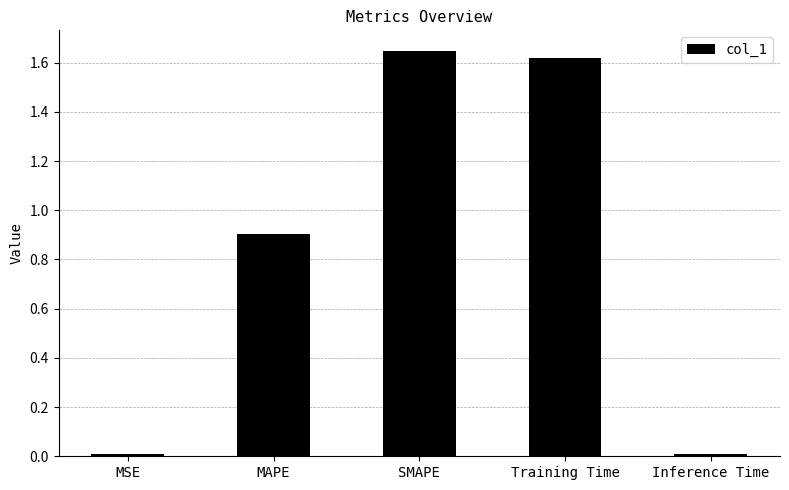

The value at Inference Time is 0.0. True or false?

True